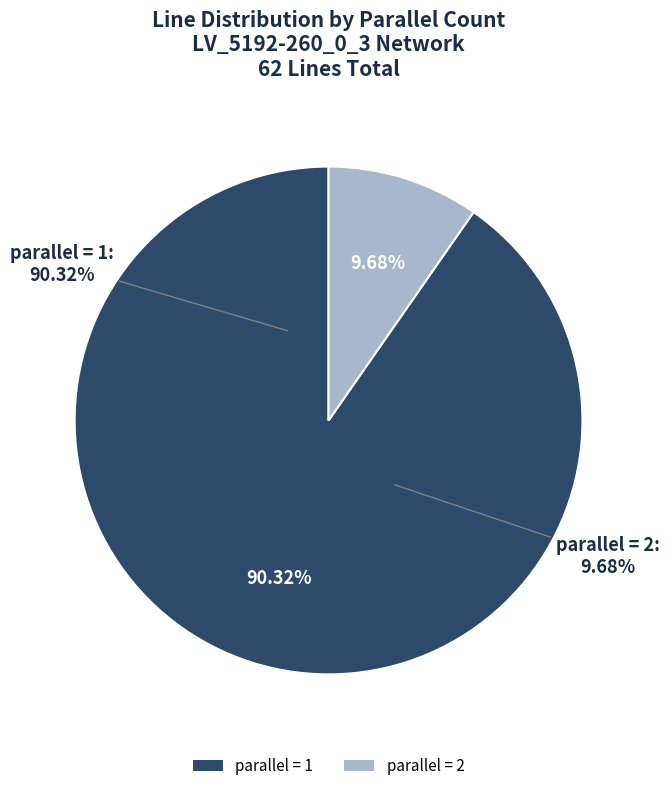

What percentage is the parallel = 2 slice, to the nearest percent?

10%